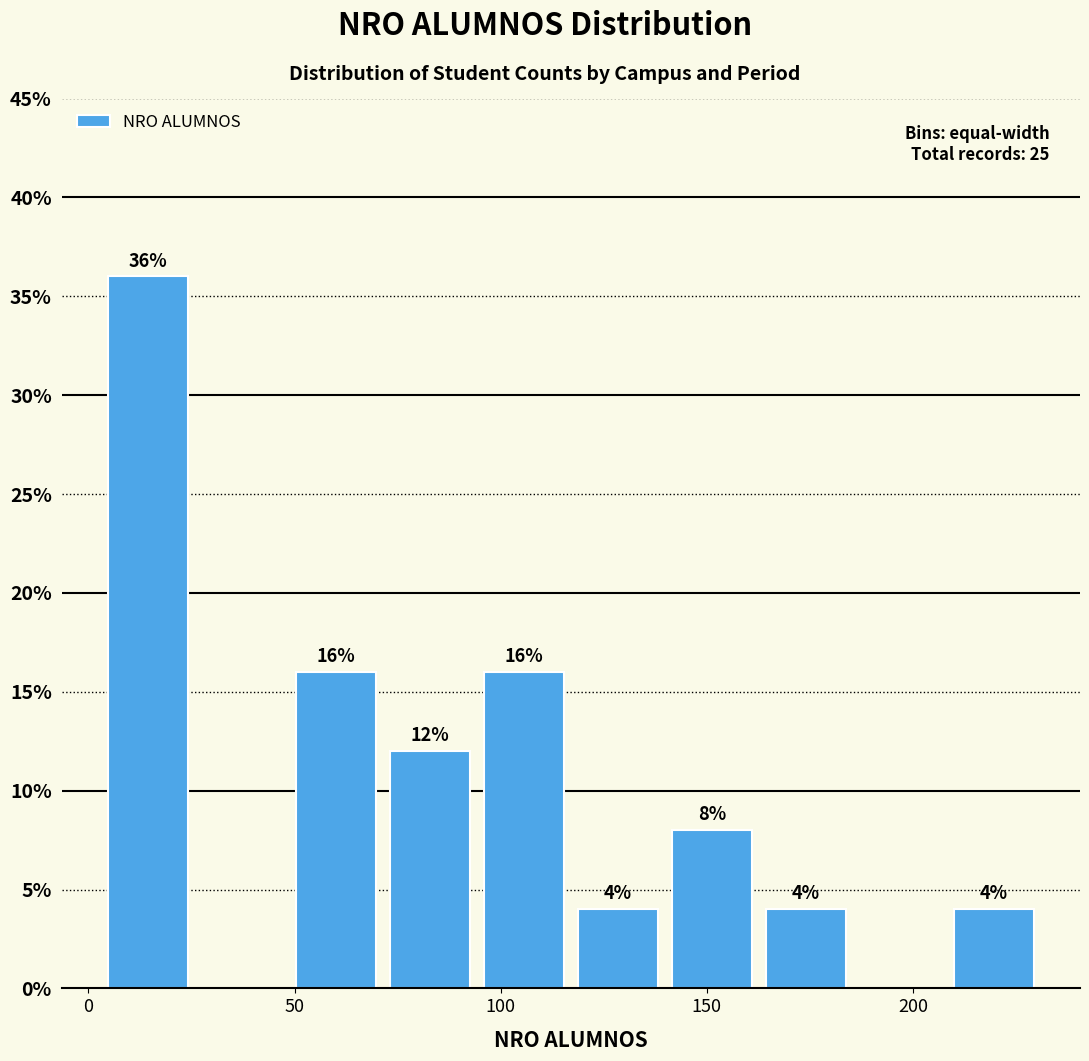

Over which range of the x-axis is the bar tallest?

5 to 25